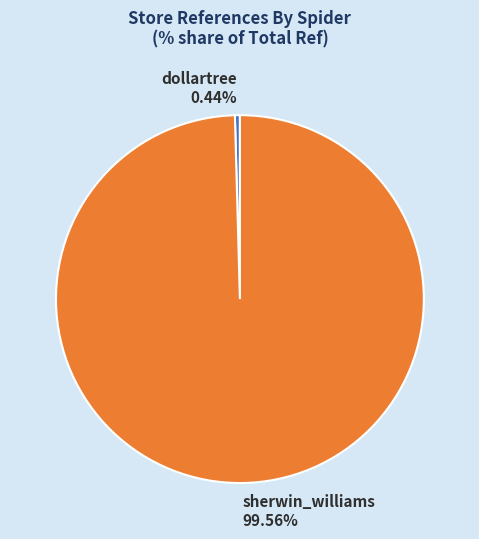

The dollartree slice represents 12% of the pie. True or false?

False